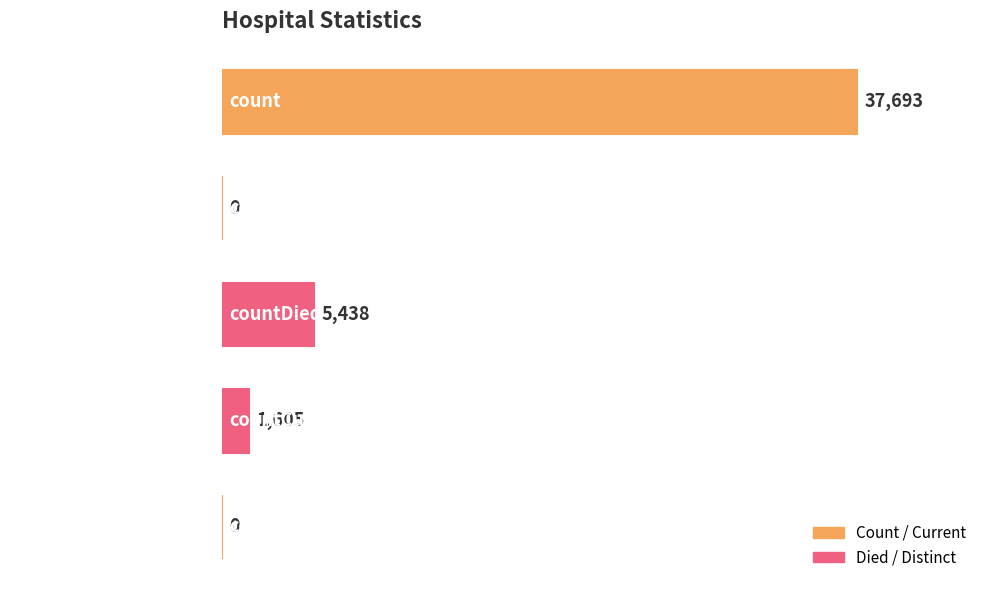

Does the chart contain stacked bars?

No